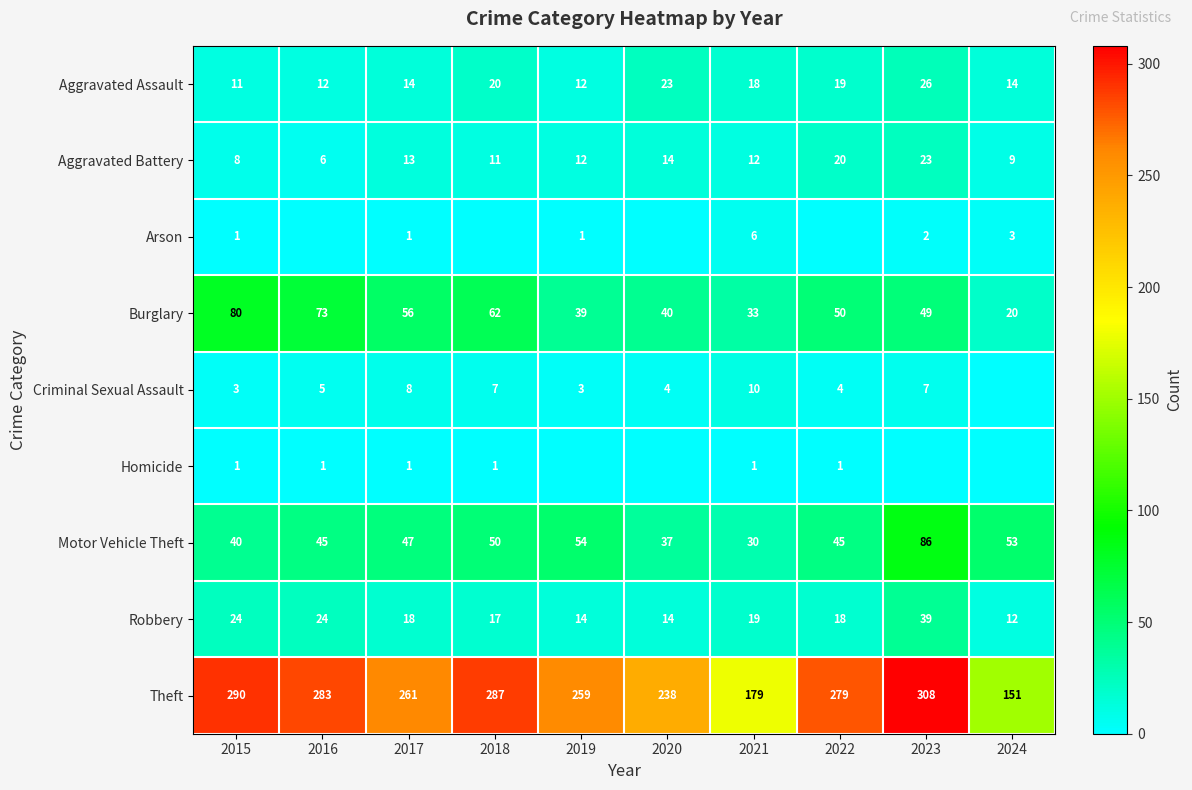

Is it true that Criminal Sexual Assault equals 4 at 2023?

False